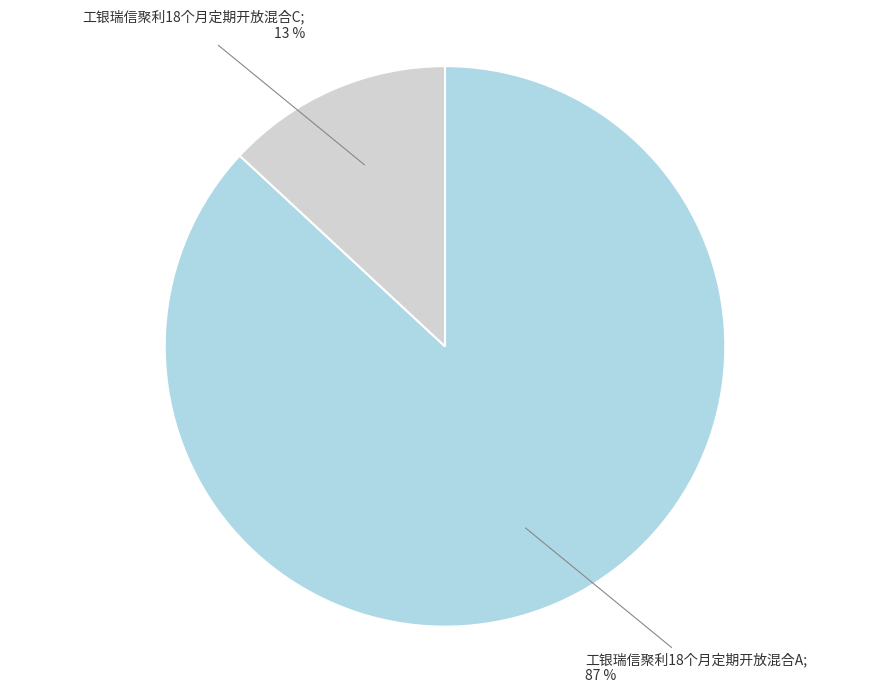

To the nearest percent, what is the average slice percentage?

50%